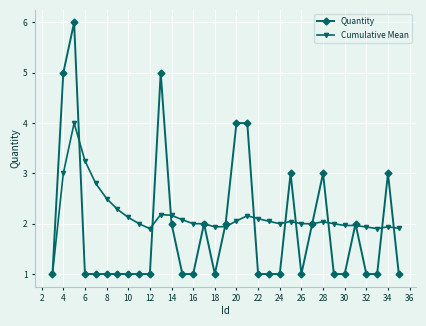

List the series in order of their overall mean, highest first.

Cumulative Mean, Quantity